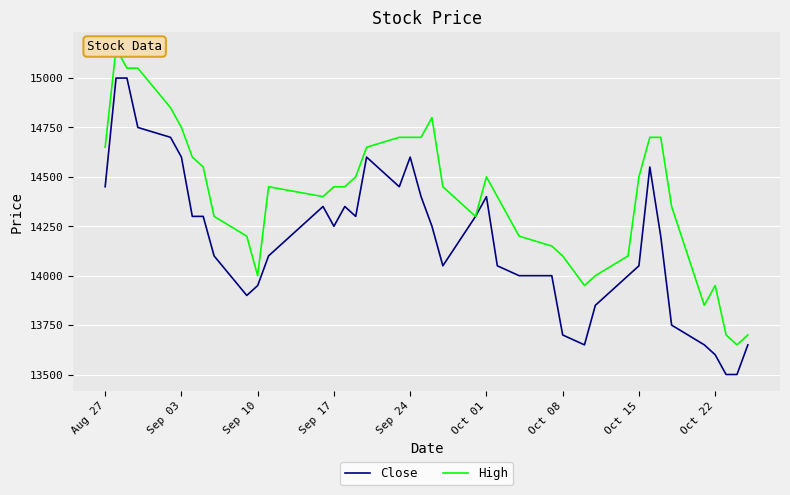

Count the number of data series in this chart.

2